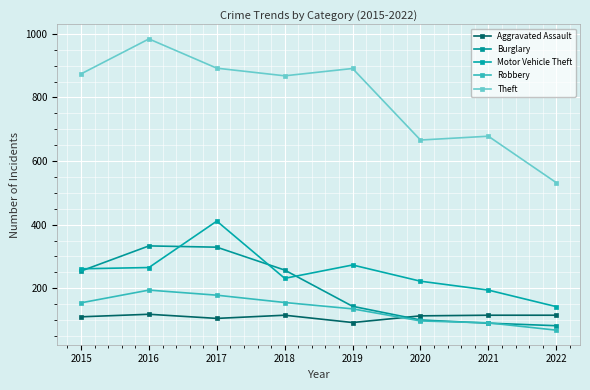

The Robbery series shows 68 at 2022. True or false?

True